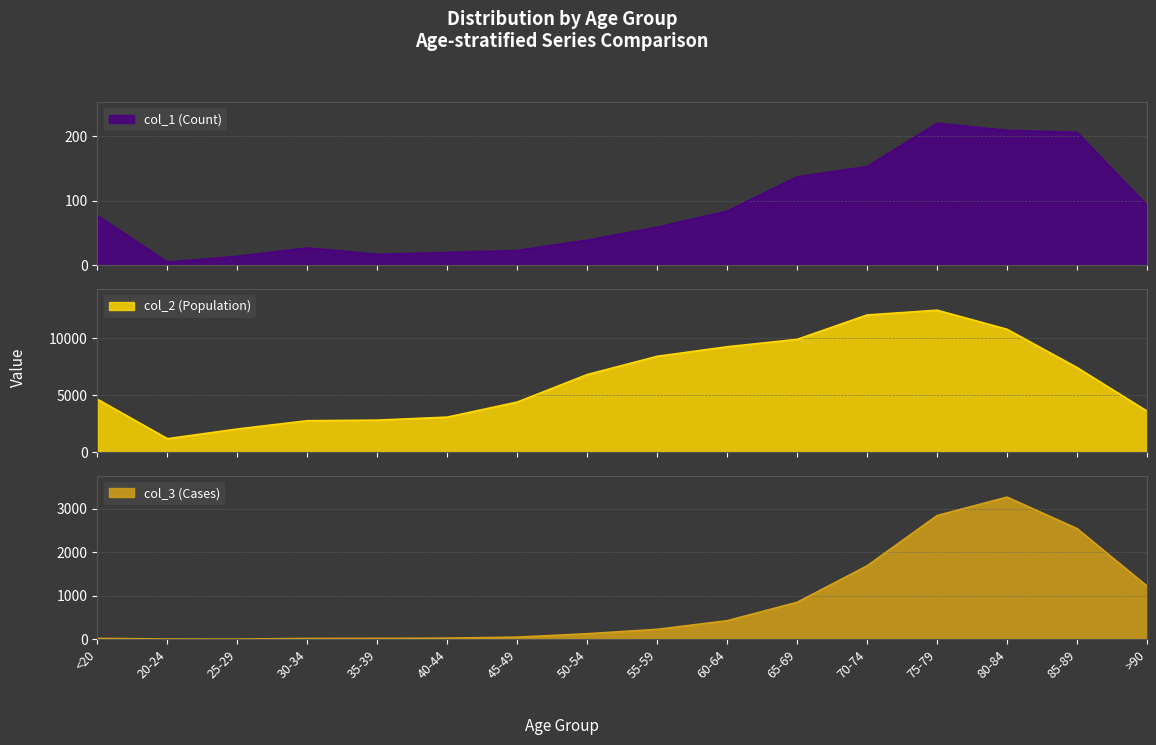

At 50-54, list the series in order from smallest to largest.

col_1 (Count), col_3 (Cases), col_2 (Population)